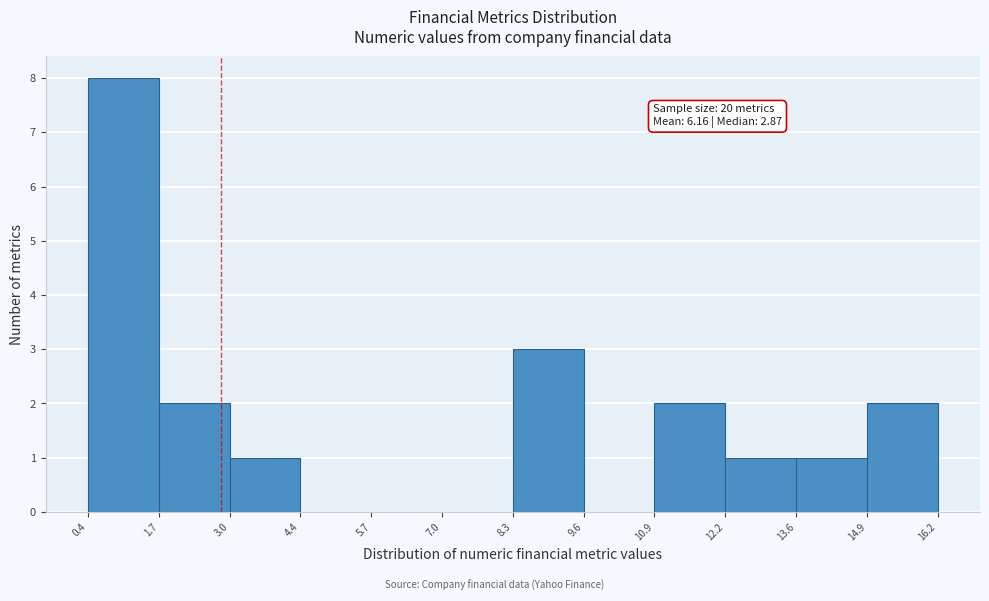

Over which range of the x-axis is the bar tallest?

0.4 to 1.7